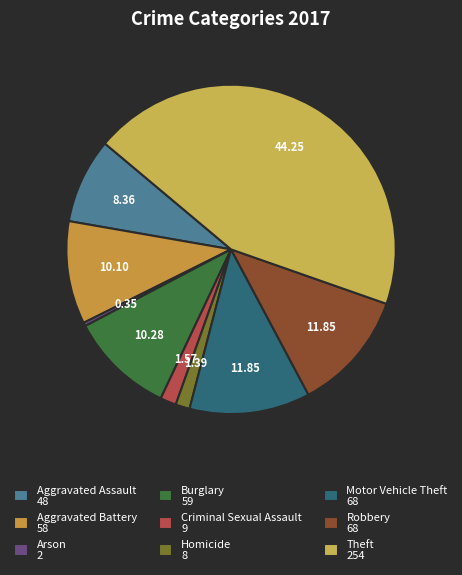

The Theft slice represents 44% of the pie. True or false?

True